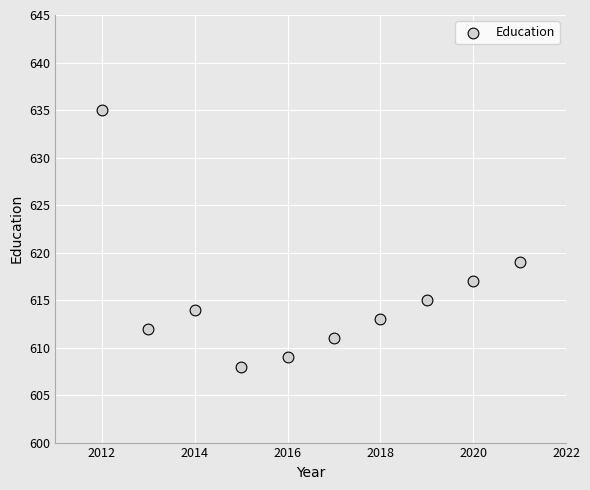

What is the average Y value?

615